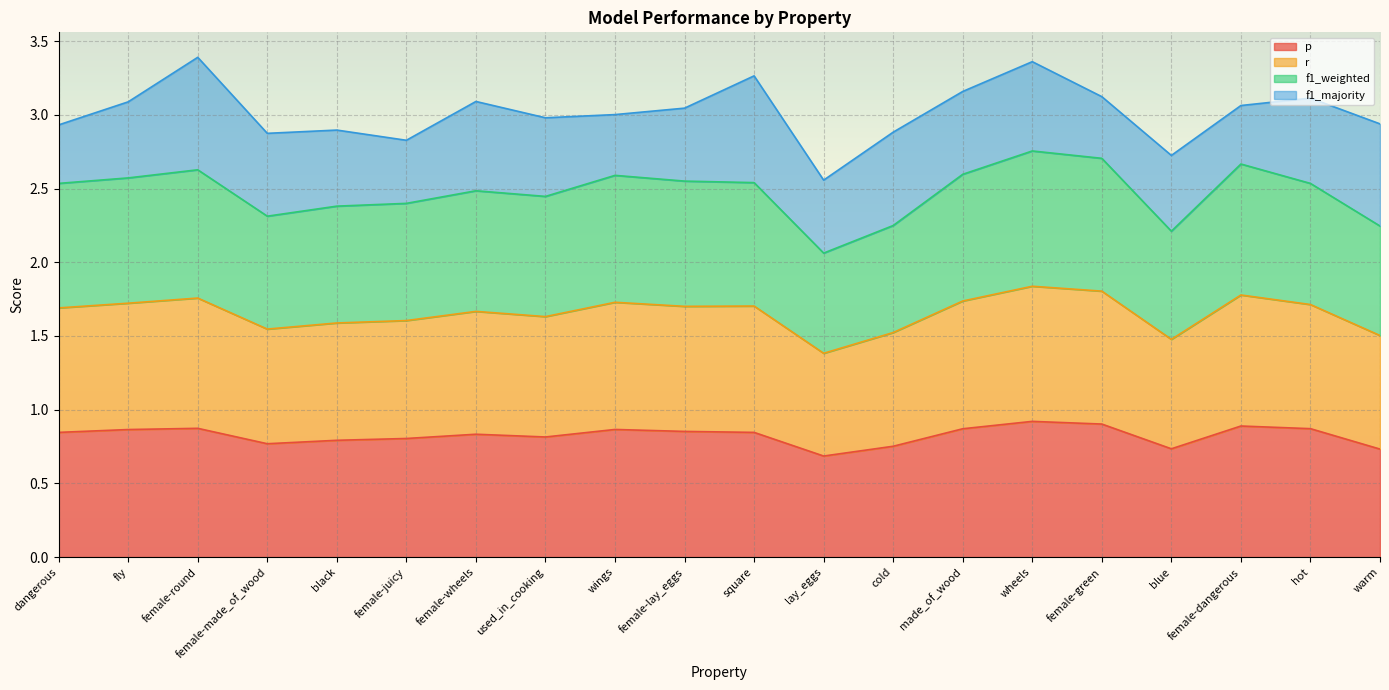

Which series has the largest total across all categories?

f1_weighted